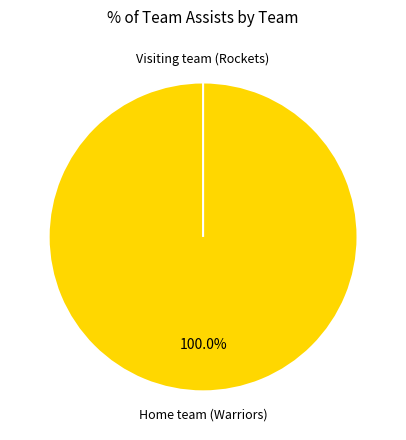

Is there a majority slice in this chart?

Yes